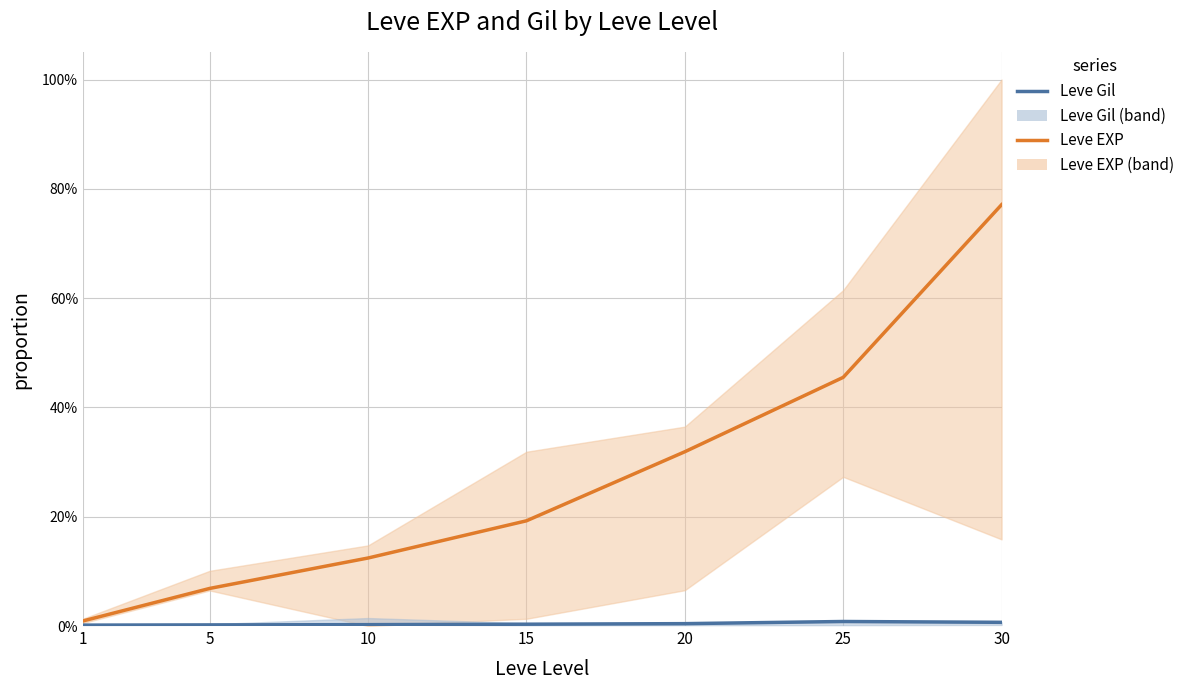

Reading right to left, transcribe all the data shown in this chart.

Leve EXP: 0.8	0.5	0.3	0.2	0.1	0.1	0.0
Leve Gil: 0.0	0.0	0.0	0.0	0.0	0.0	0.0